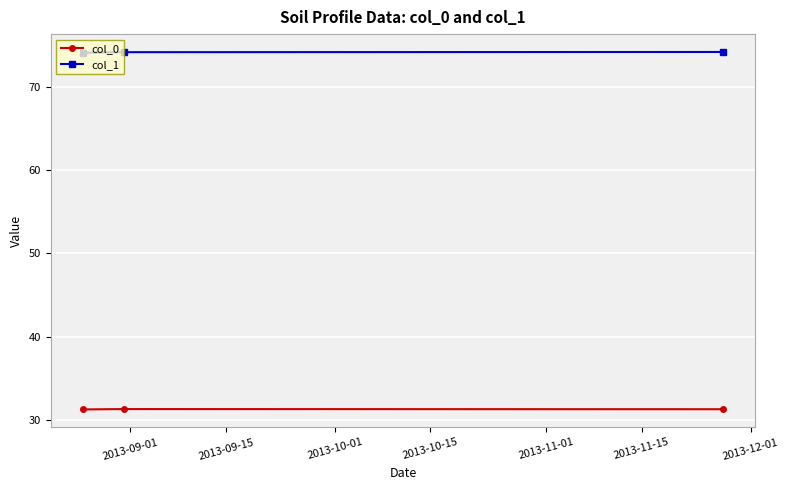

What is the value of the col_1 point at the 3rd from the left?

74.1